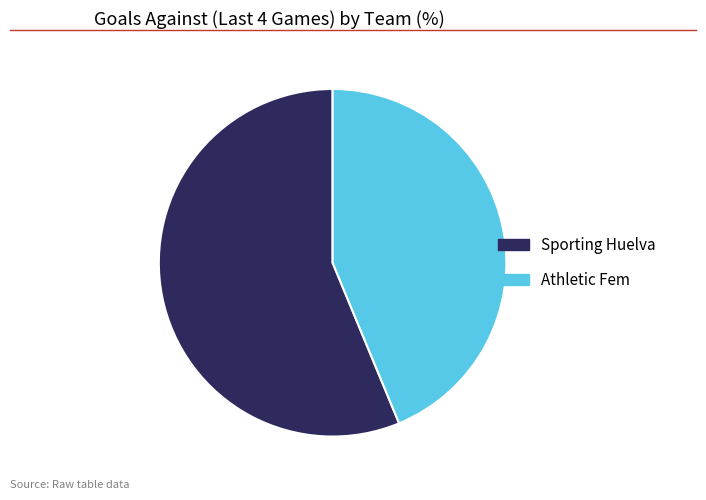

How many segments does this pie chart have?

2